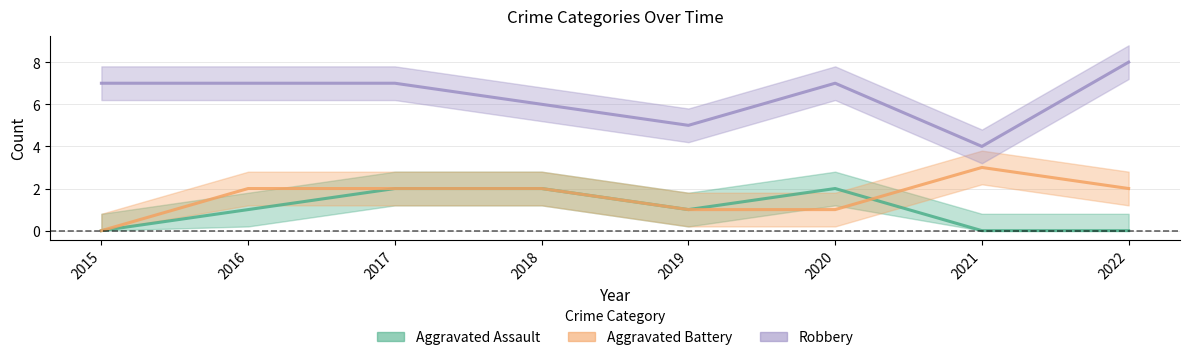

True or false: Aggravated Battery and Robbery cross at least once.

False